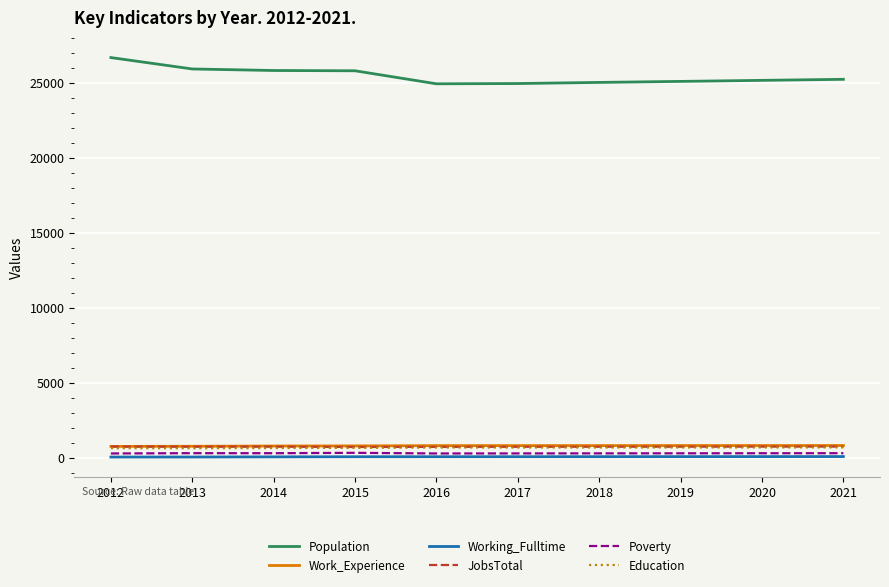

Is this an area chart (filled region under the line)?

No